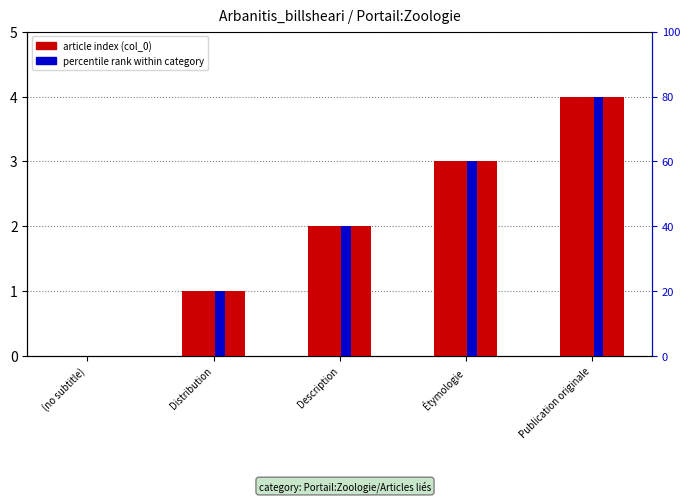

Reading left to right, list all the values displayed in this chart.

article index: 0	1	2	3	4
percentile rank: 0	20	40	60	80